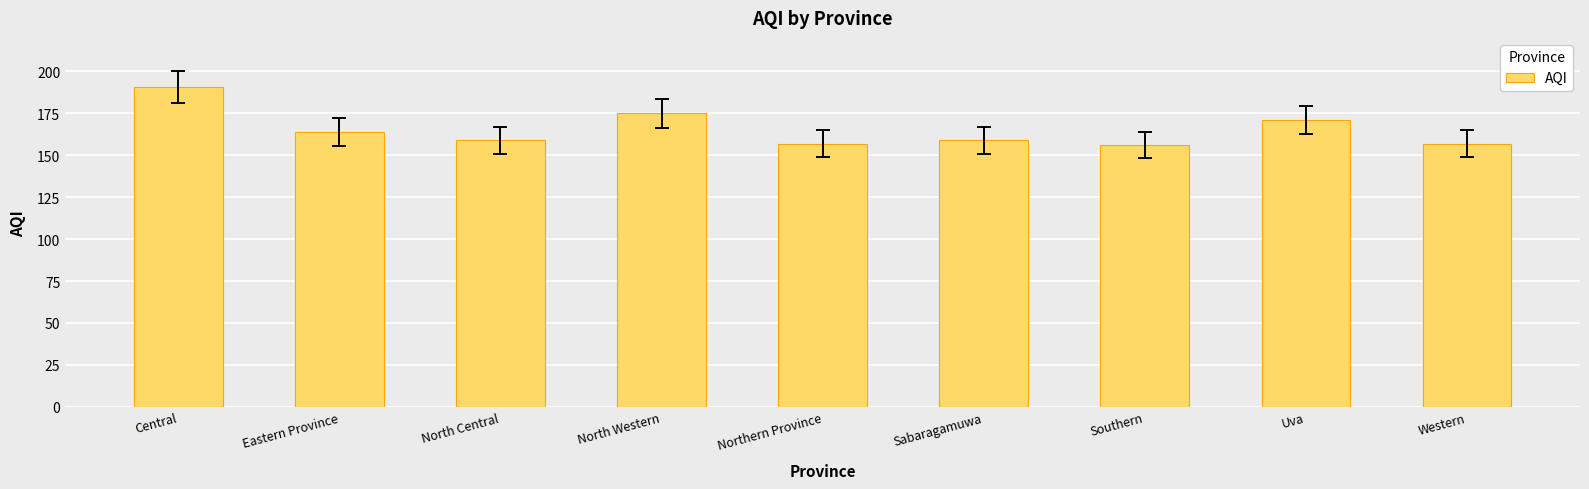

How many data points does each series have?

9